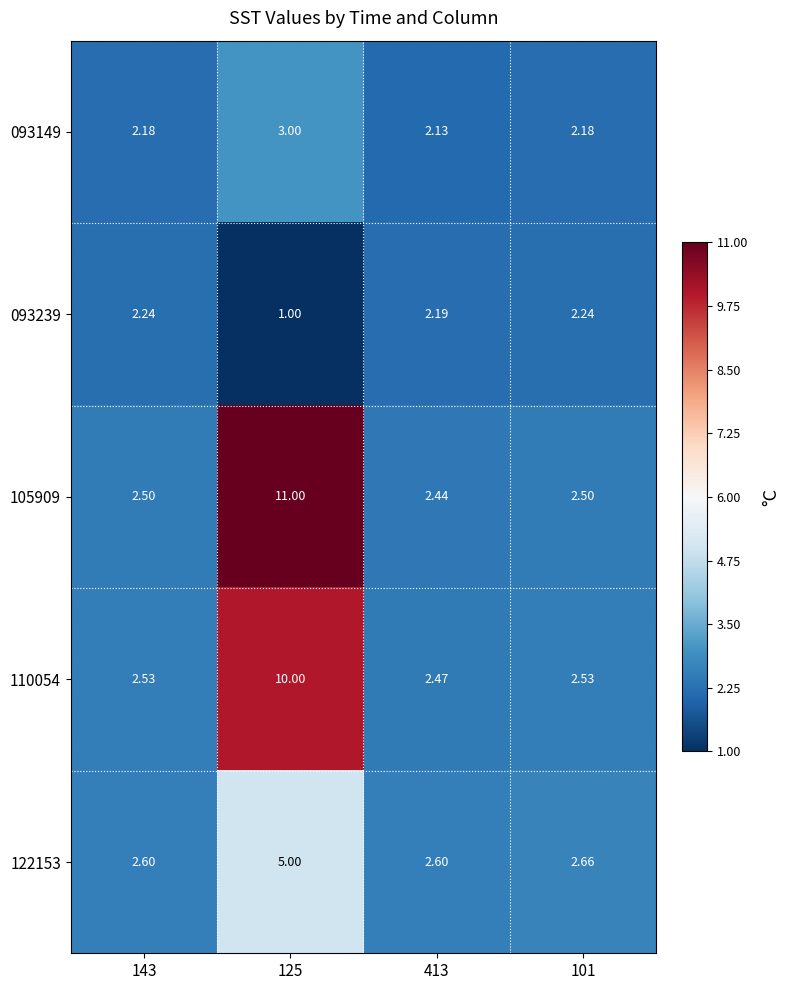

How many categories are shown in the chart?

4